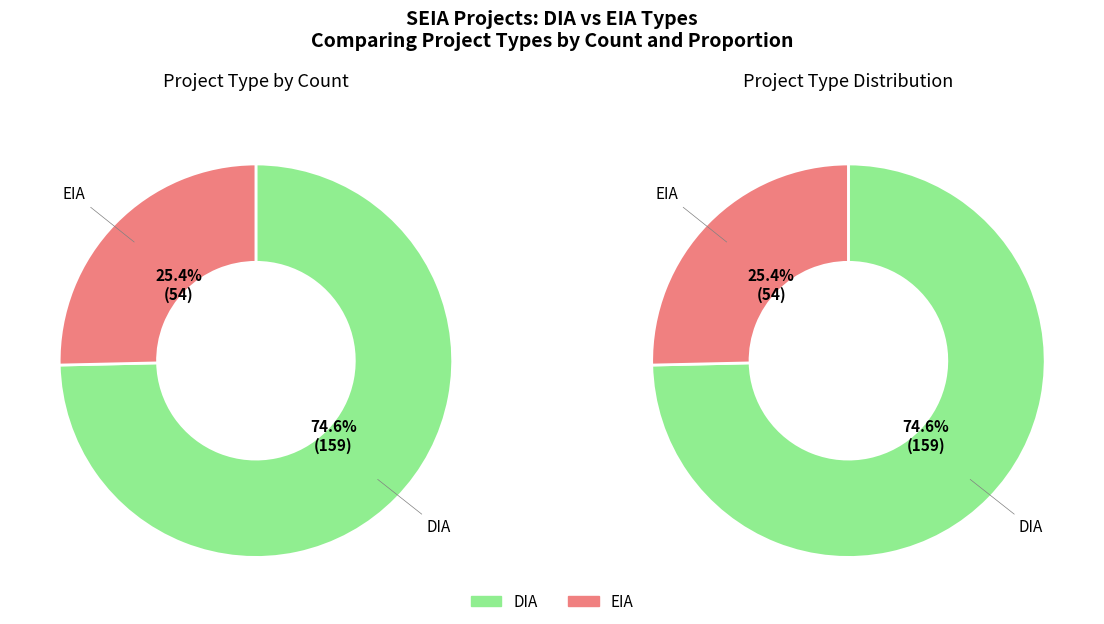

Which slice is the smallest?

EIA